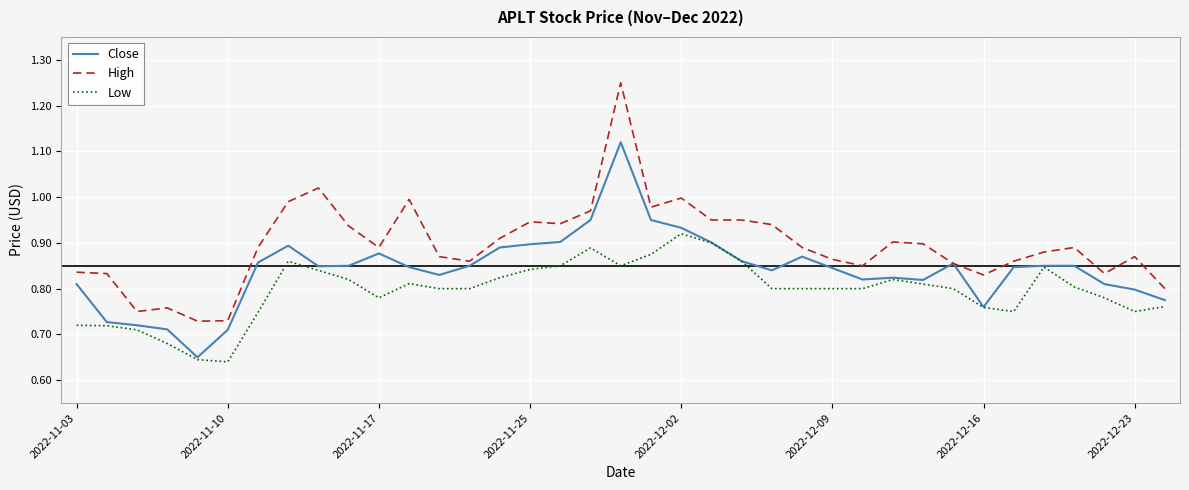

True or false: High and Low intersect in this chart.

False